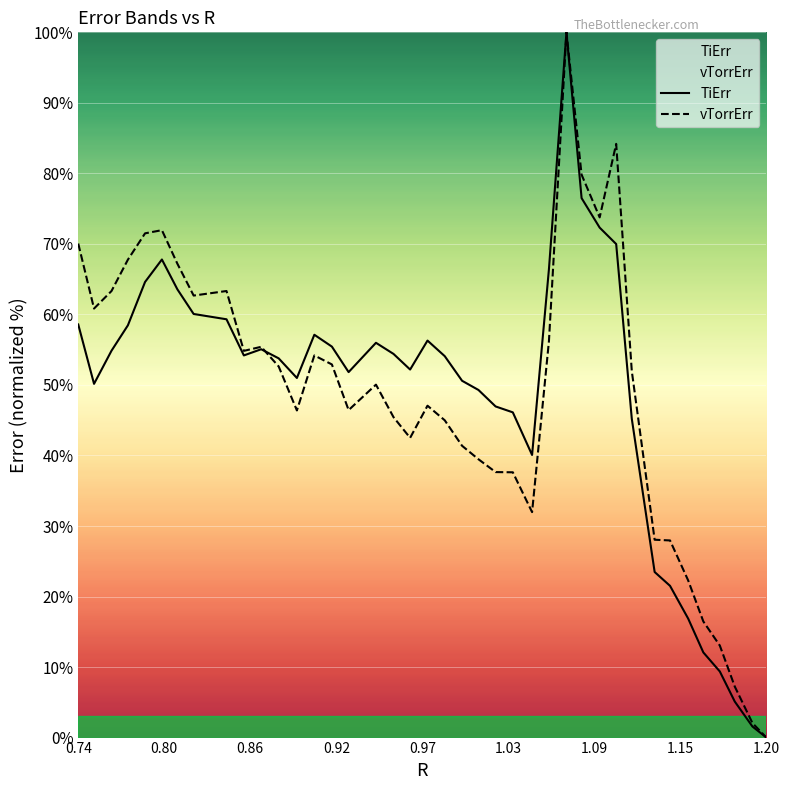

What is the highest value of the vTorrErr series?

100.0